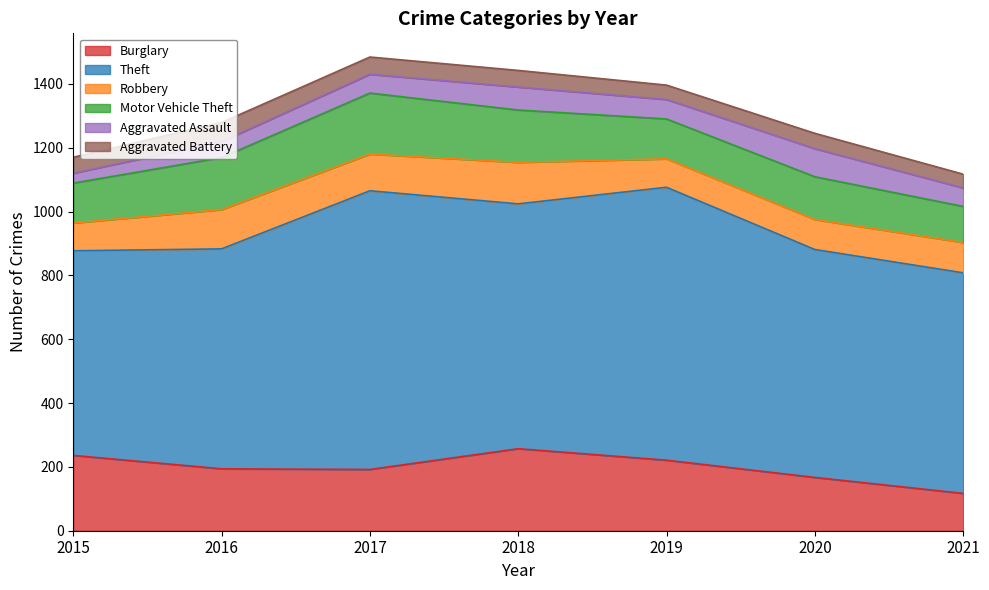

What is the difference between the Theft values at 2016 and 2020?

25